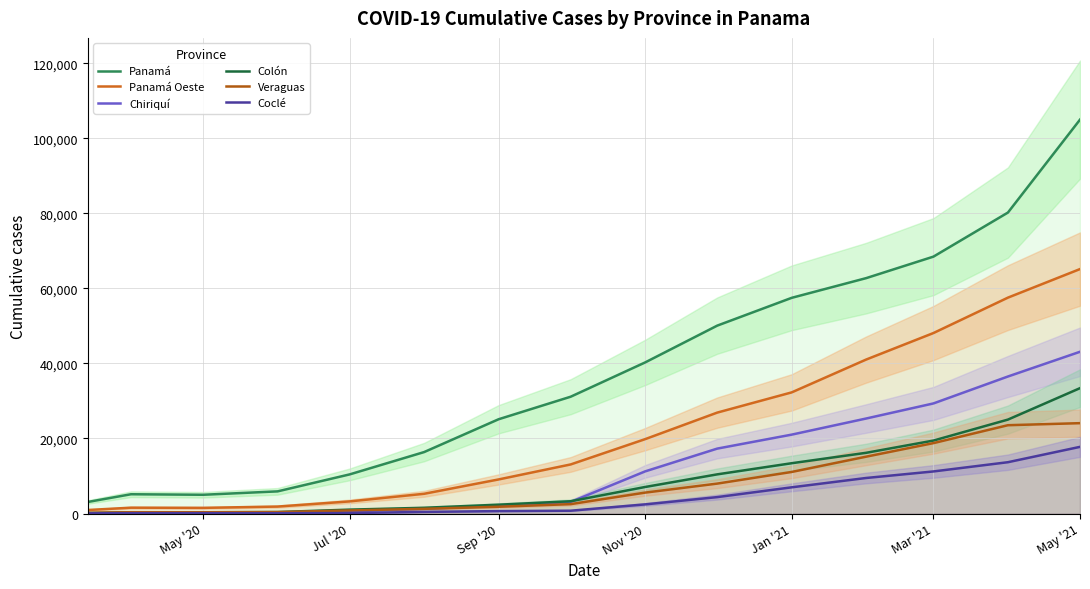

How many interior local peaks does the Chiriquí series have?

1